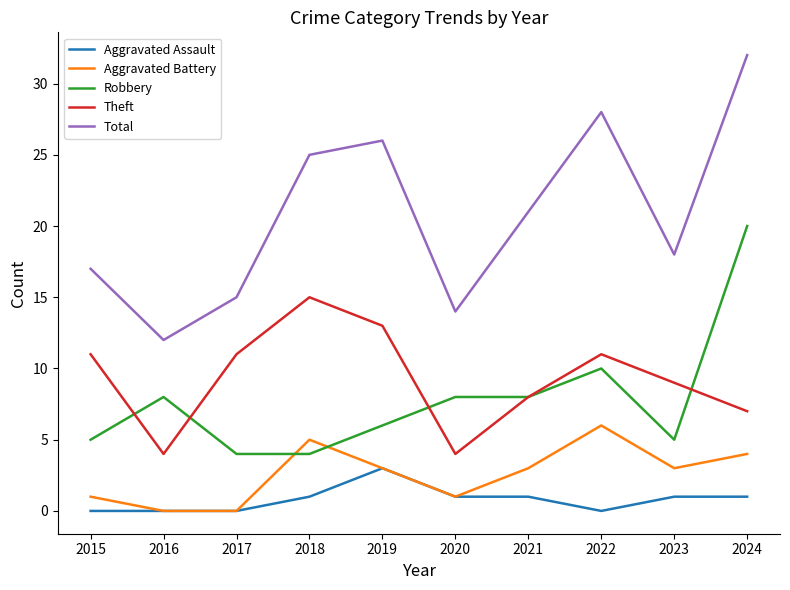

At which label is Theft closest to 9?

2023